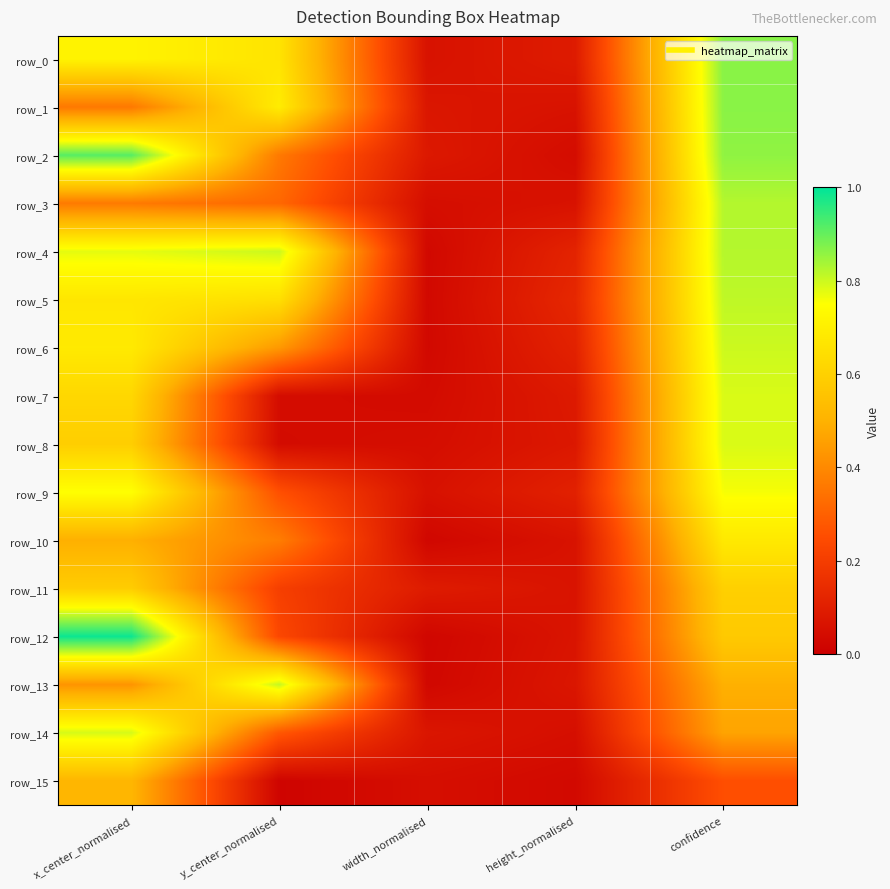

What is the difference between the second highest and second lowest values in the row_4 series?

0.7